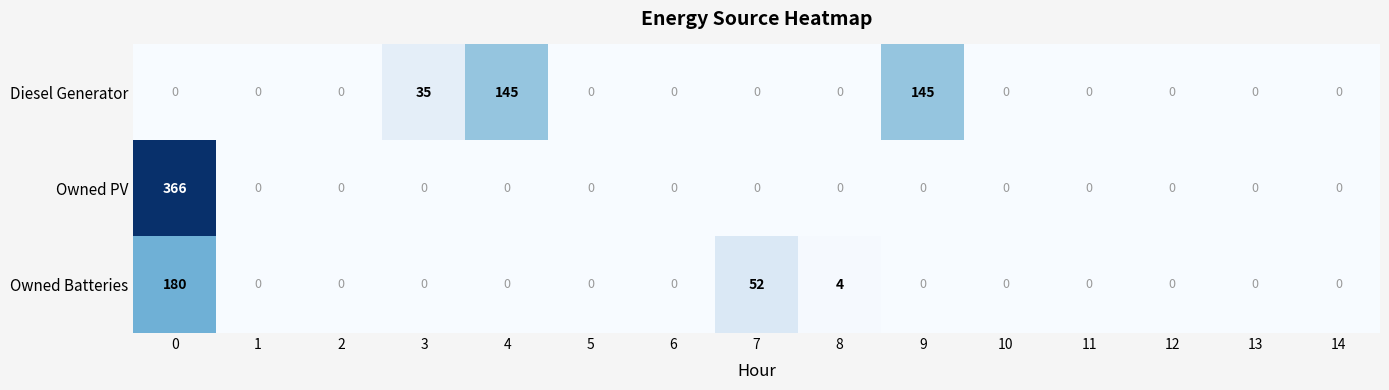

Count the number of data series in this chart.

3